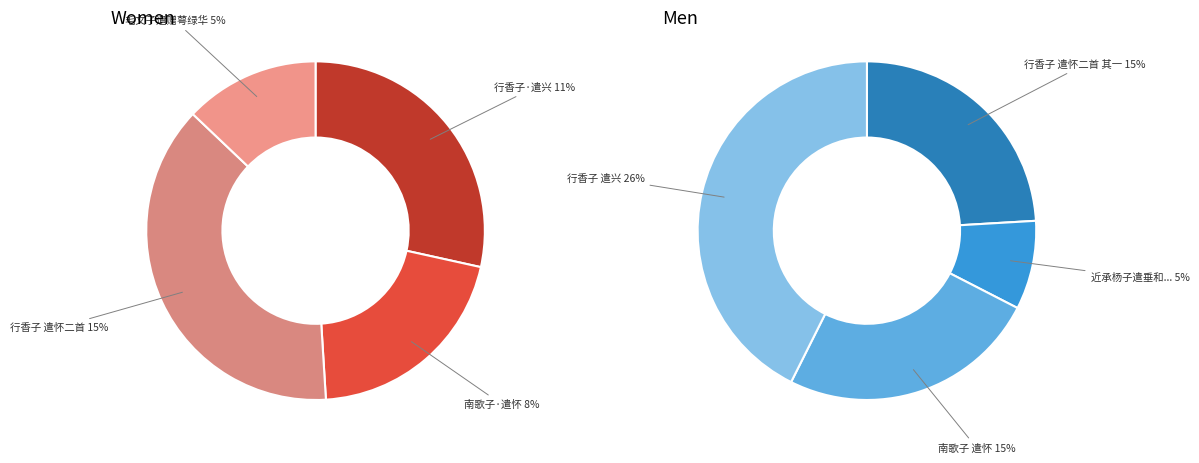

Which slice is the smallest?

毛文子遣赠萼绿华